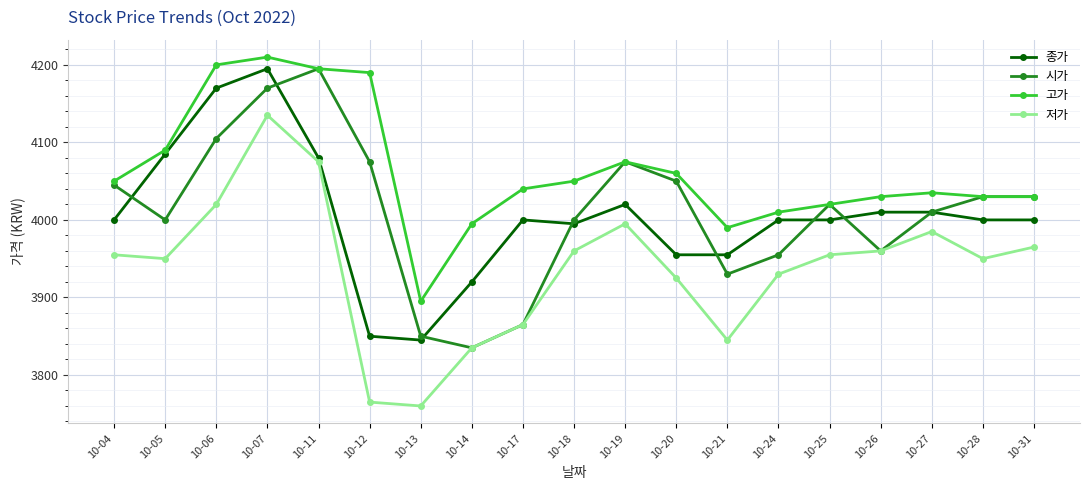

What is the difference between the second highest and minimum values in the 종가 series?

325